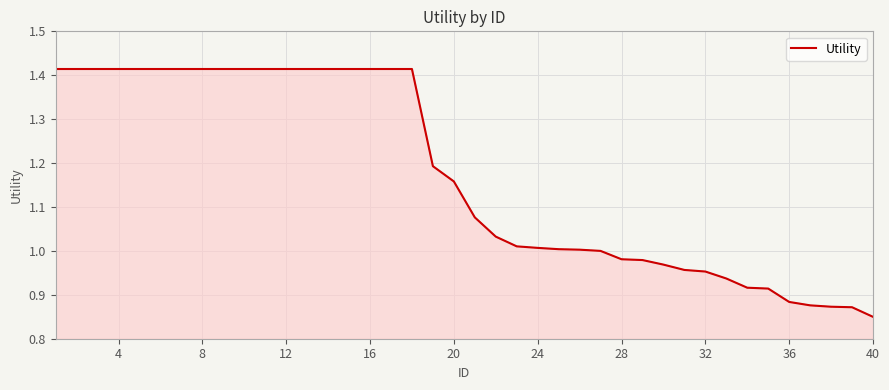

What is the difference between the maximum and minimum values?

0.6